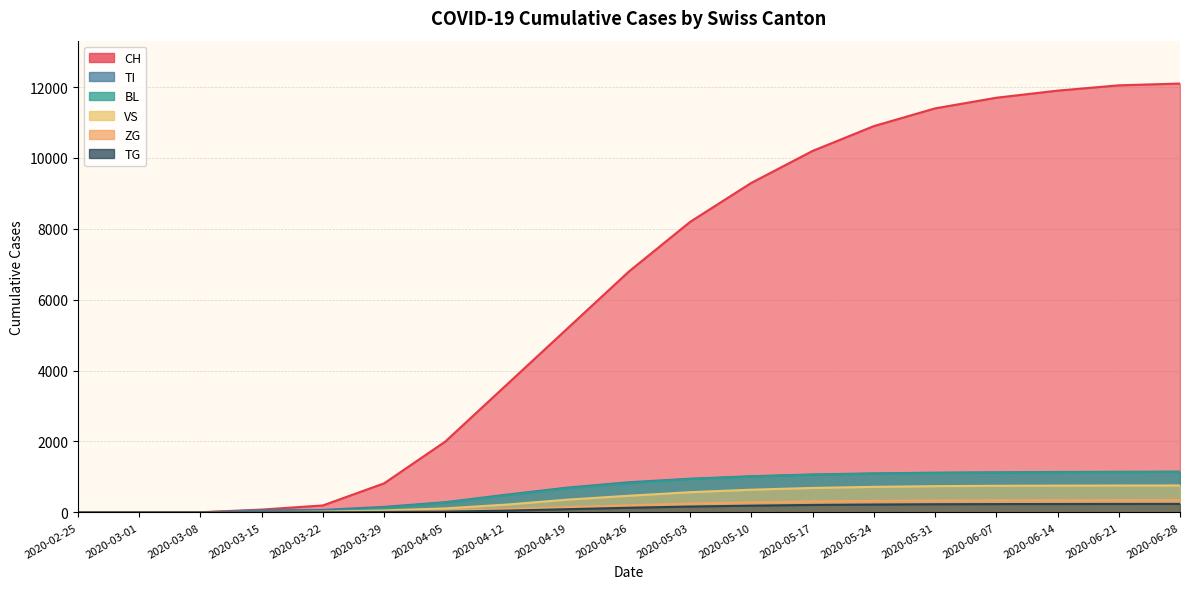

How many series are shown in this chart?

6